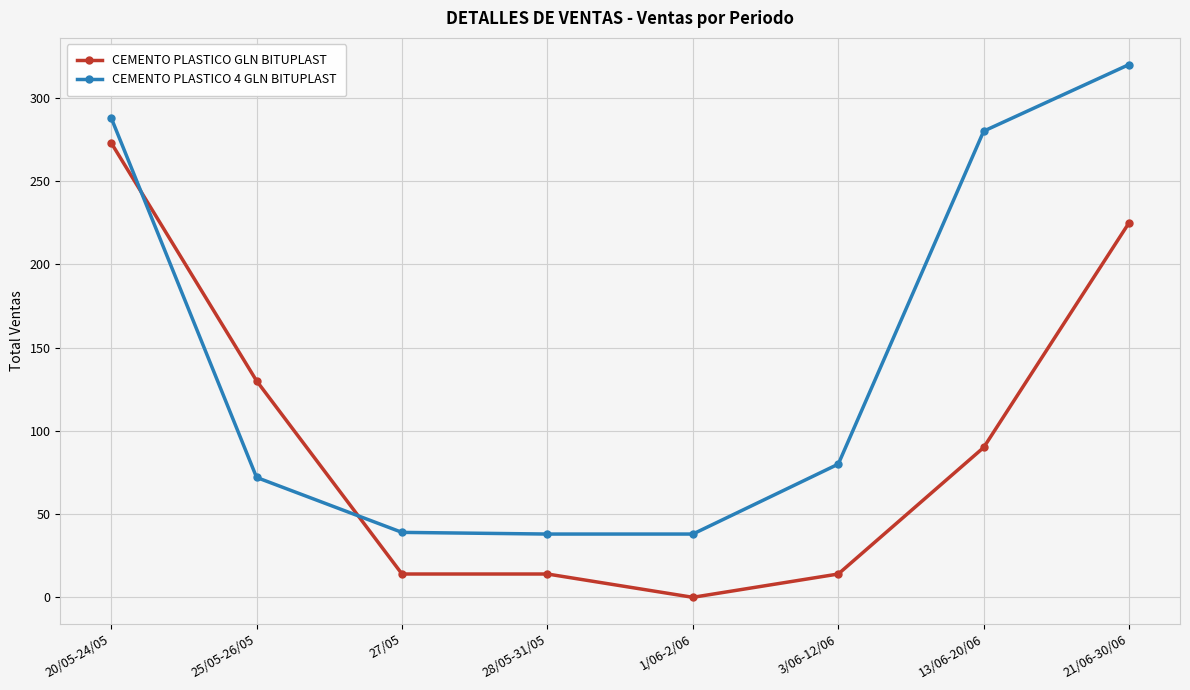

What are all the series names shown in the legend?

CEMENTO PLASTICO GLN BITUPLAST, CEMENTO PLASTICO 4 GLN BITUPLAST